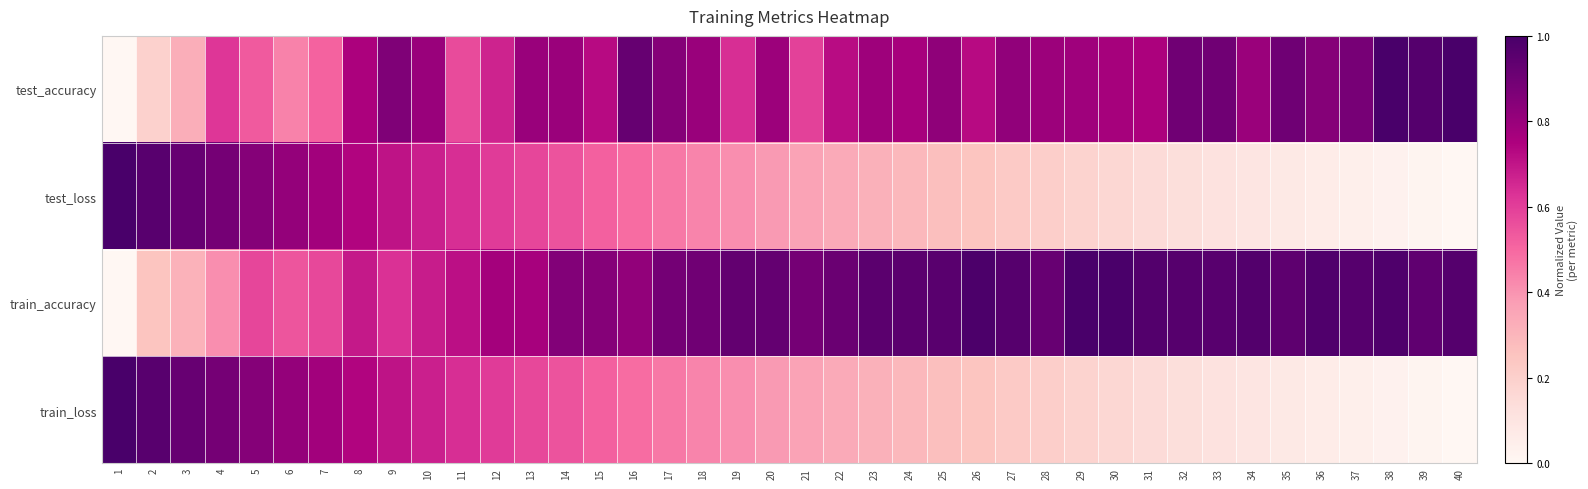

How many categories are shown in the chart?

40